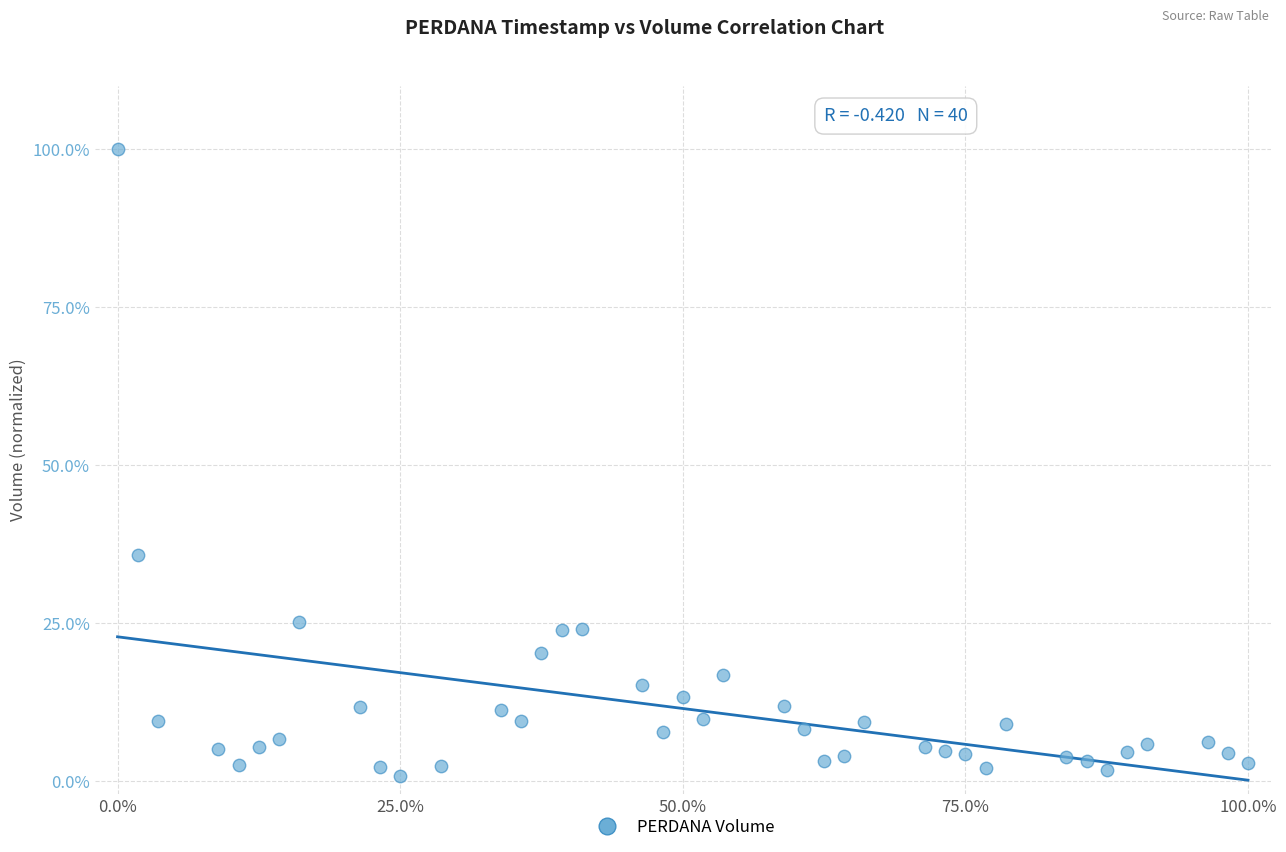

What Y value in the scatter plot is closest to 50?

35.7